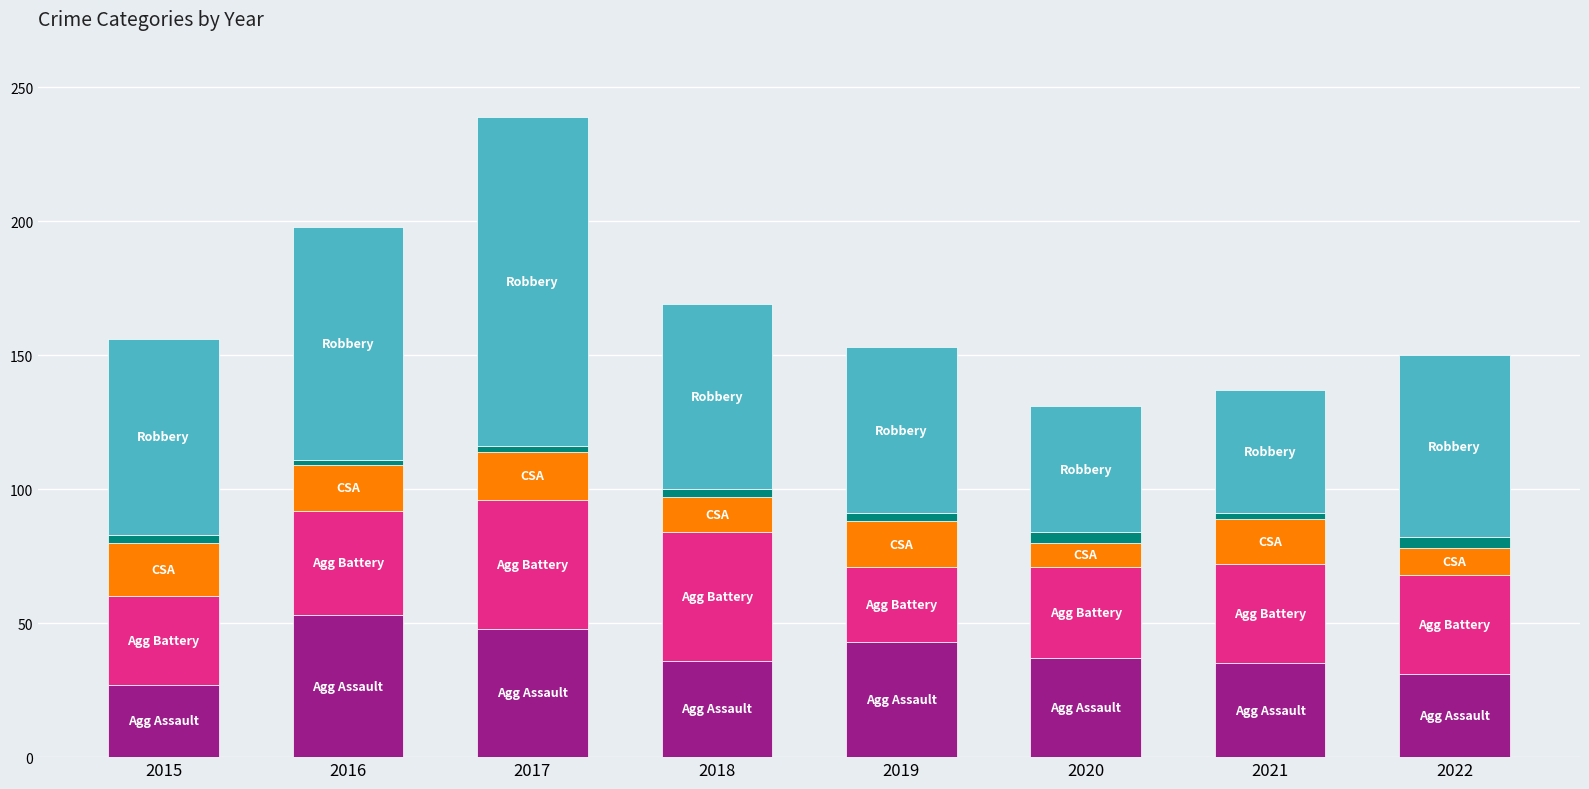

At which category is the sum across all series the highest?

2017